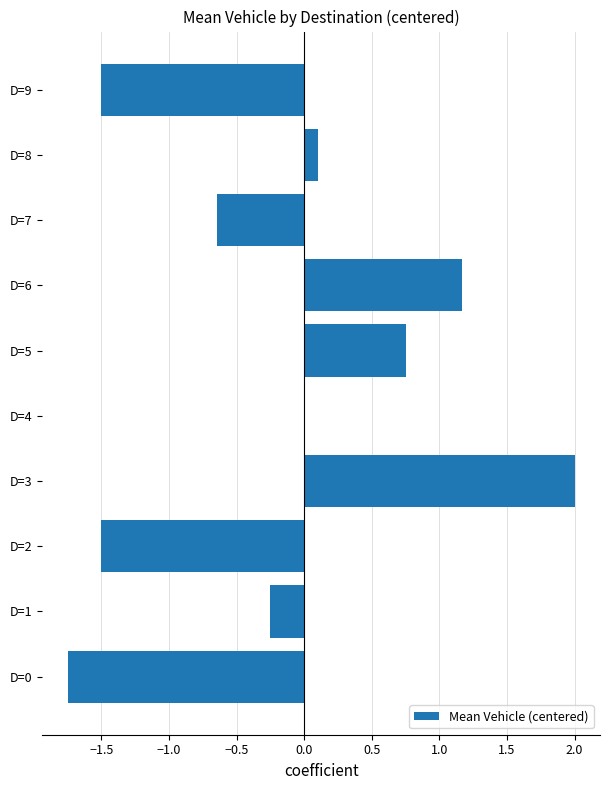

How many data points does each series have?

10